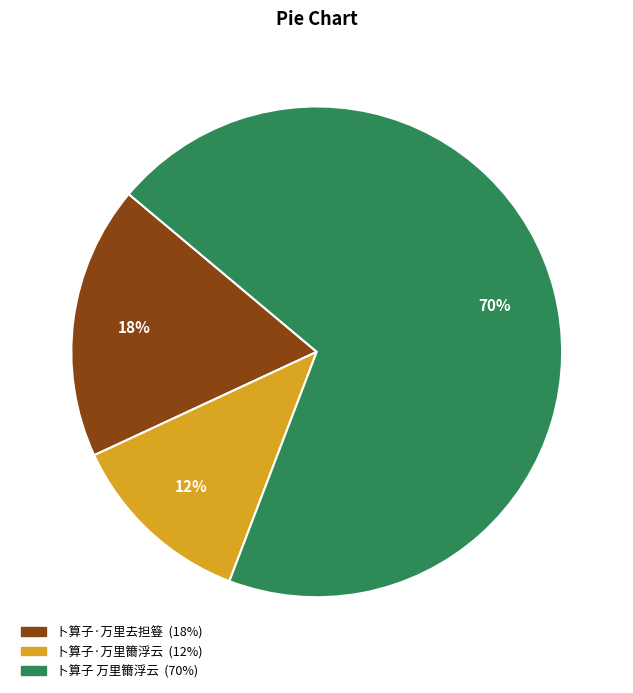

Rank the categories by value from highest to lowest.

卜算子 万里籋浮云, 卜算子·万里去担簦, 卜算子·万里籋浮云